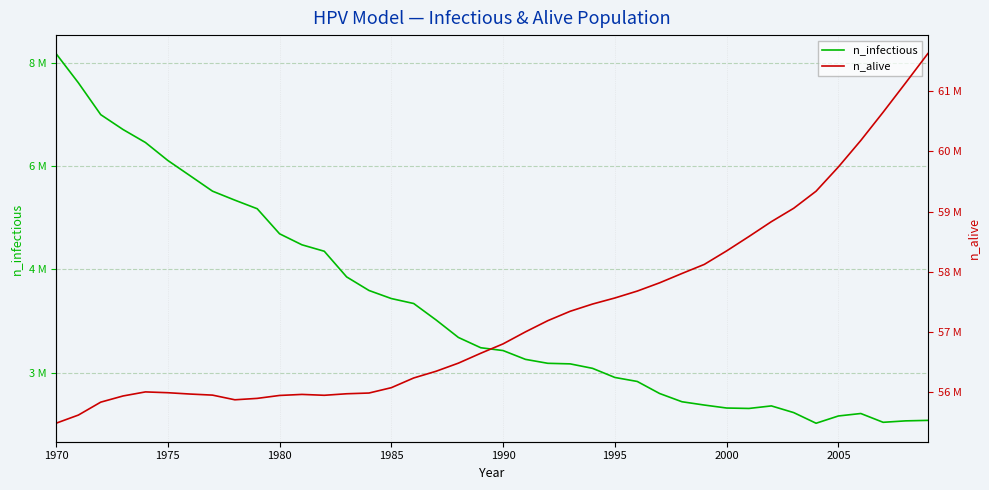

What is the value of the n_infectious point at the 6th from the left?

6085759.0